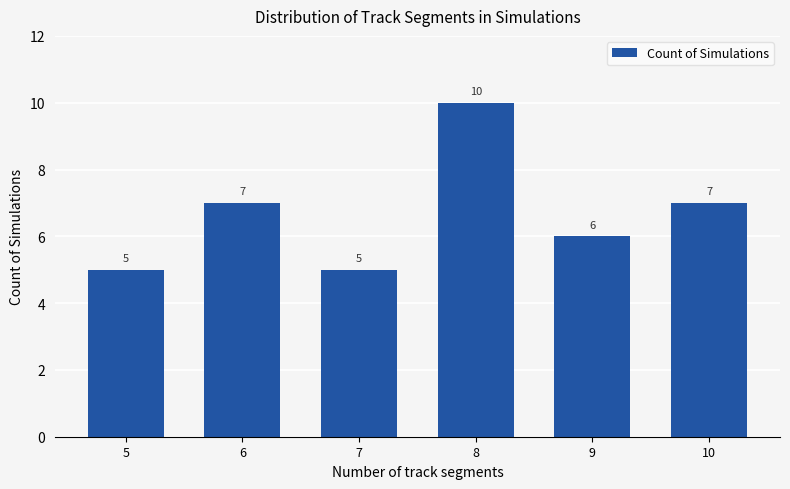

Which category has the highest value across all series?

8